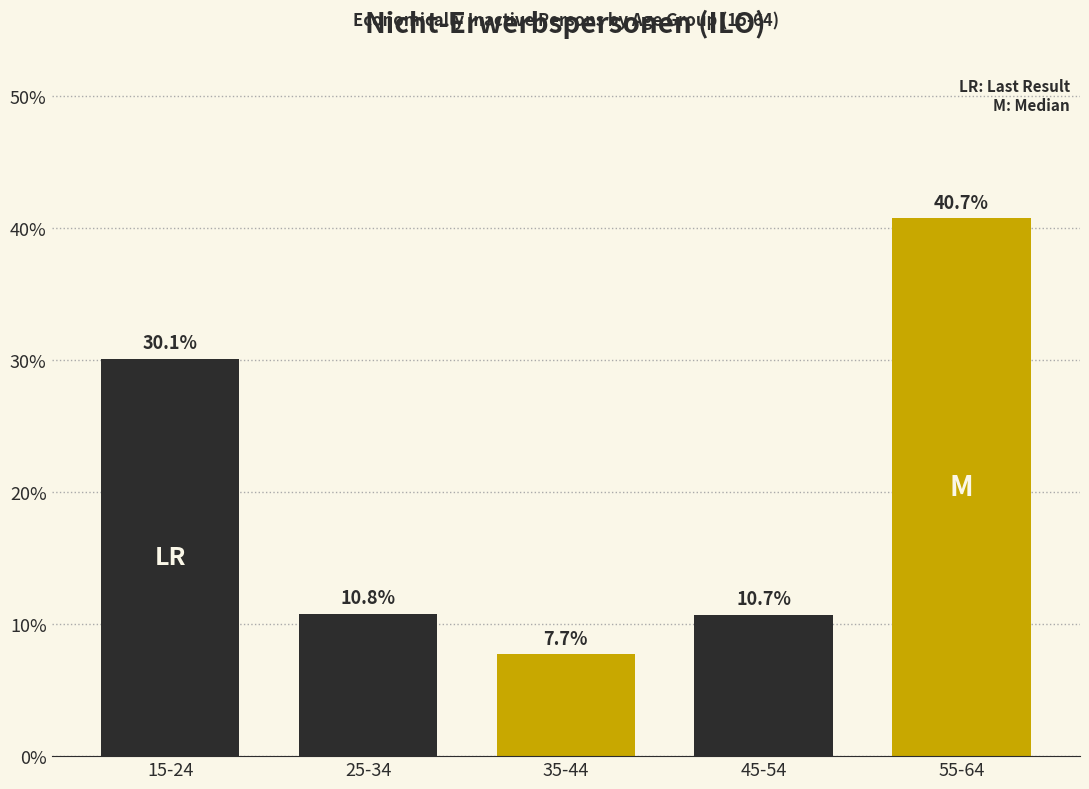

Reading right to left, what are all the values shown in this chart?

55-64=40.7	45-54=10.7	35-44=7.7	25-34=10.8	15-24=30.1